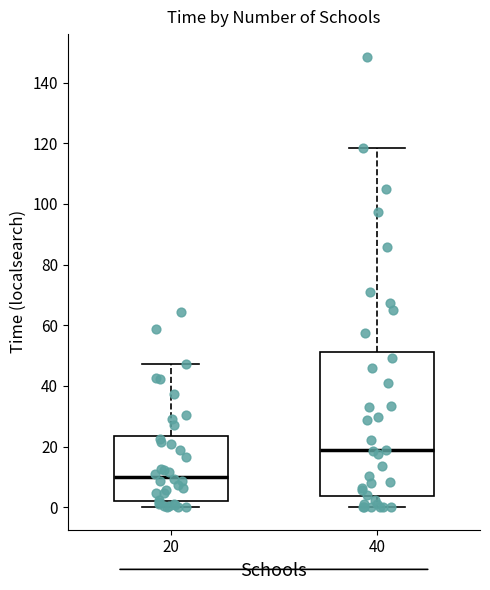

Which box's median line is the lowest?

20